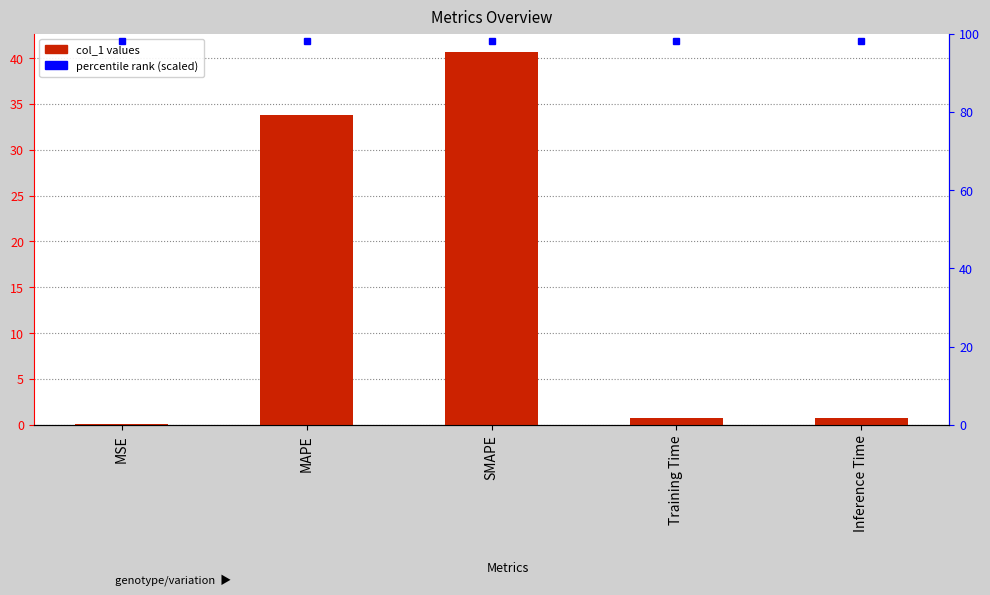

Is it true that the value at Inference Time is 0.7?

True